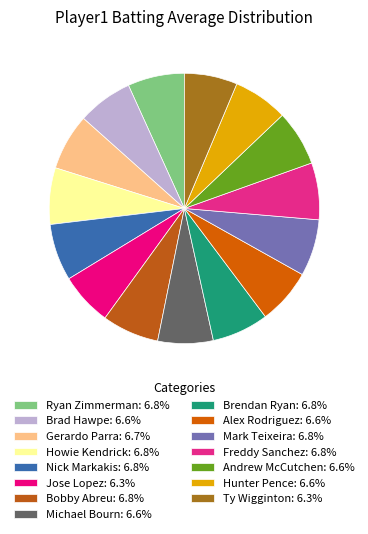

The Freddy Sanchez slice represents 1% of the pie. True or false?

False